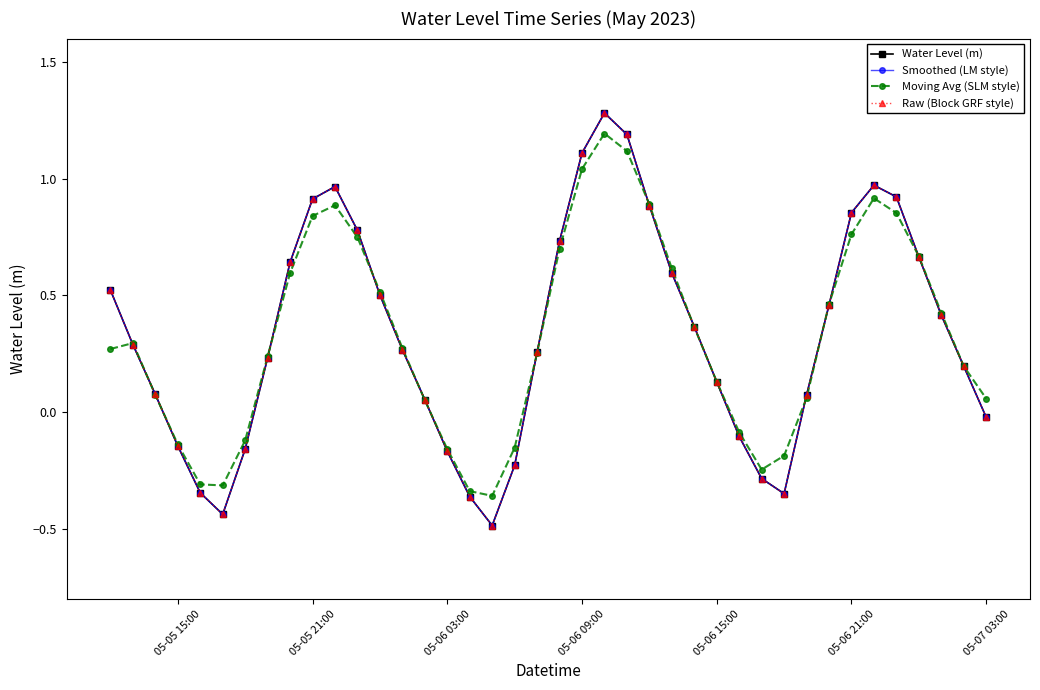

Reading left to right, transcribe all the data shown in this chart.

Water Level (m): 0.5	0.3	0.1	-0.1	-0.3	-0.4	-0.2	0.2	0.6	0.9	1.0	0.8	0.5	0.3	0.1	-0.2	-0.4	-0.5	-0.2	0.3	0.7	1.1	1.3	1.2	0.9	0.6	0.4	0.1	-0.1	-0.3	-0.3	0.1	0.5	0.9	1.0	0.9	0.7	0.4	0.2	-0.0
Smoothed (LM style): 0.5	0.3	0.1	-0.1	-0.3	-0.4	-0.2	0.2	0.6	0.9	1.0	0.8	0.5	0.3	0.1	-0.2	-0.4	-0.5	-0.2	0.3	0.7	1.1	1.3	1.2	0.9	0.6	0.4	0.1	-0.1	-0.3	-0.3	0.1	0.5	0.9	1.0	0.9	0.7	0.4	0.2	-0.0
Moving Avg (SLM style): 0.3	0.3	0.1	-0.1	-0.3	-0.3	-0.1	0.2	0.6	0.8	0.9	0.7	0.5	0.3	0.1	-0.2	-0.3	-0.4	-0.2	0.3	0.7	1.0	1.2	1.1	0.9	0.6	0.4	0.1	-0.1	-0.2	-0.2	0.1	0.5	0.8	0.9	0.9	0.7	0.4	0.2	0.1
Raw (Block GRF style): 0.5	0.3	0.1	-0.1	-0.3	-0.4	-0.2	0.2	0.6	0.9	1.0	0.8	0.5	0.3	0.1	-0.2	-0.4	-0.5	-0.2	0.3	0.7	1.1	1.3	1.2	0.9	0.6	0.4	0.1	-0.1	-0.3	-0.3	0.1	0.5	0.9	1.0	0.9	0.7	0.4	0.2	-0.0